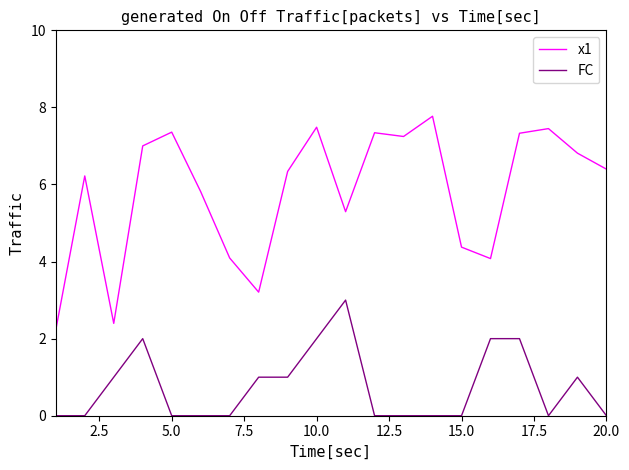

Which series has the largest total across all categories?

x1